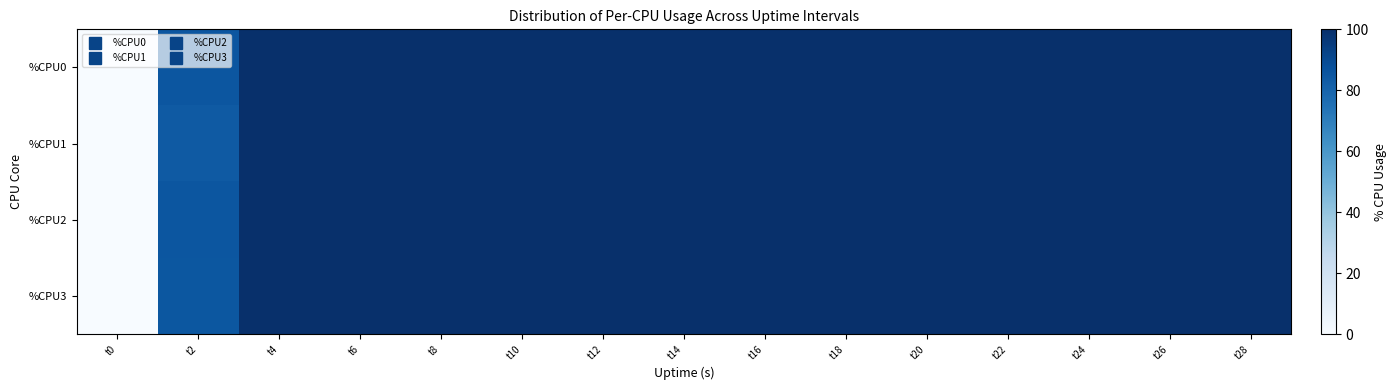

Which series has the largest total across all categories?

%CPU0